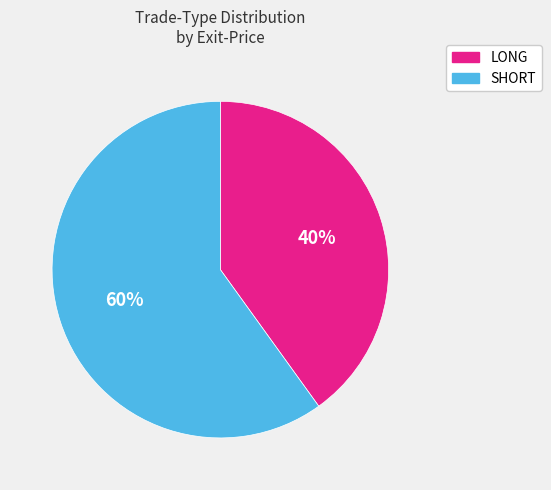

Is there a majority slice in this chart?

Yes